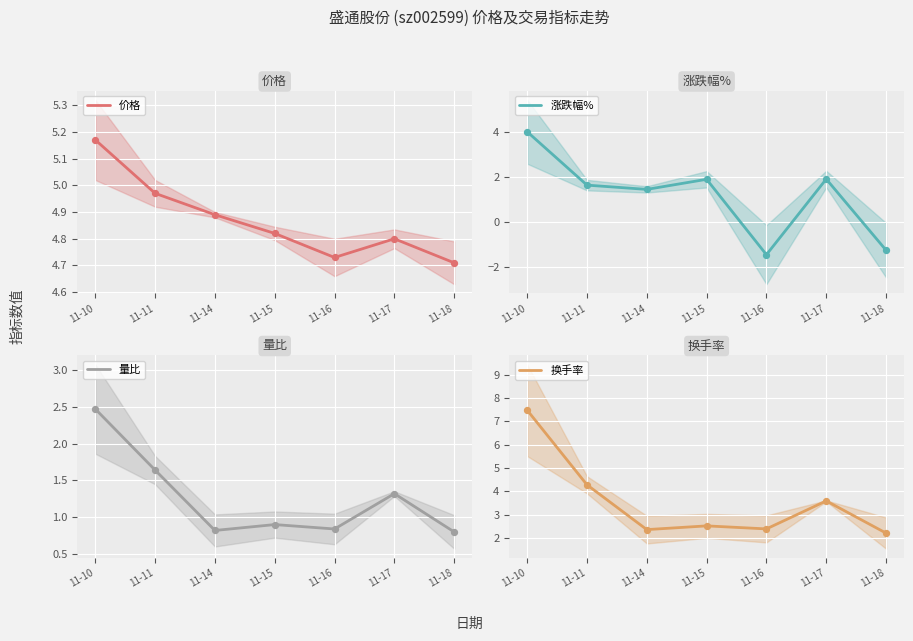

What is the total value across all series at 11-11?

12.5